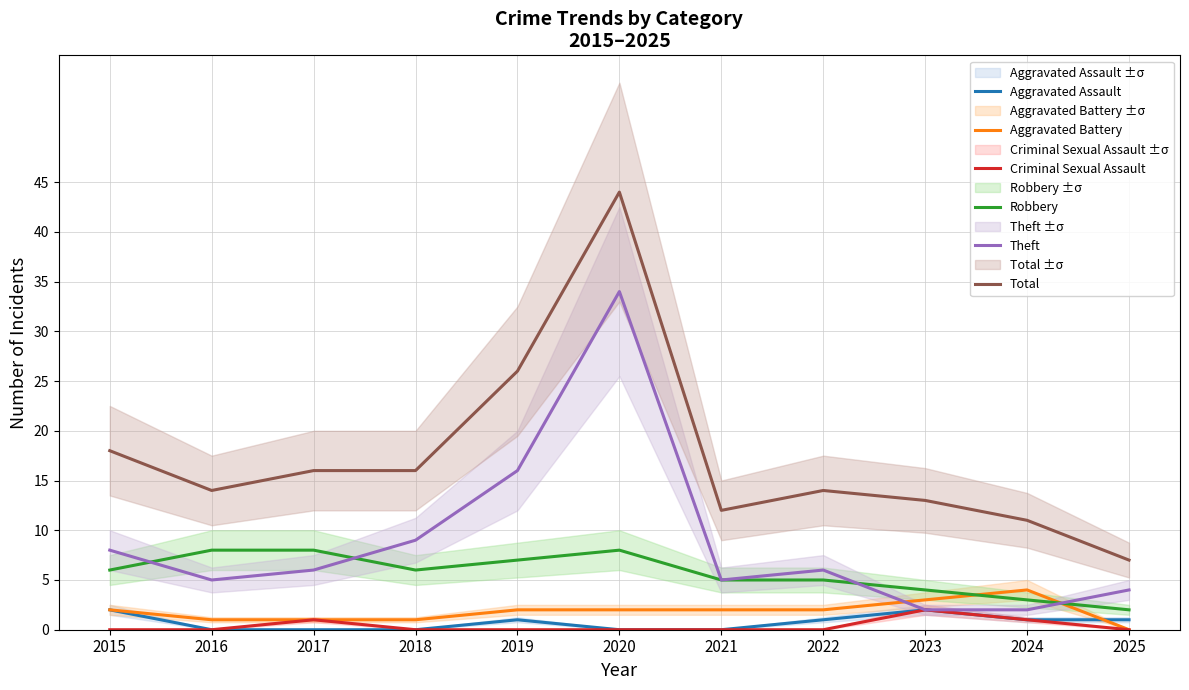

Which series has the widest spread of values?

Total